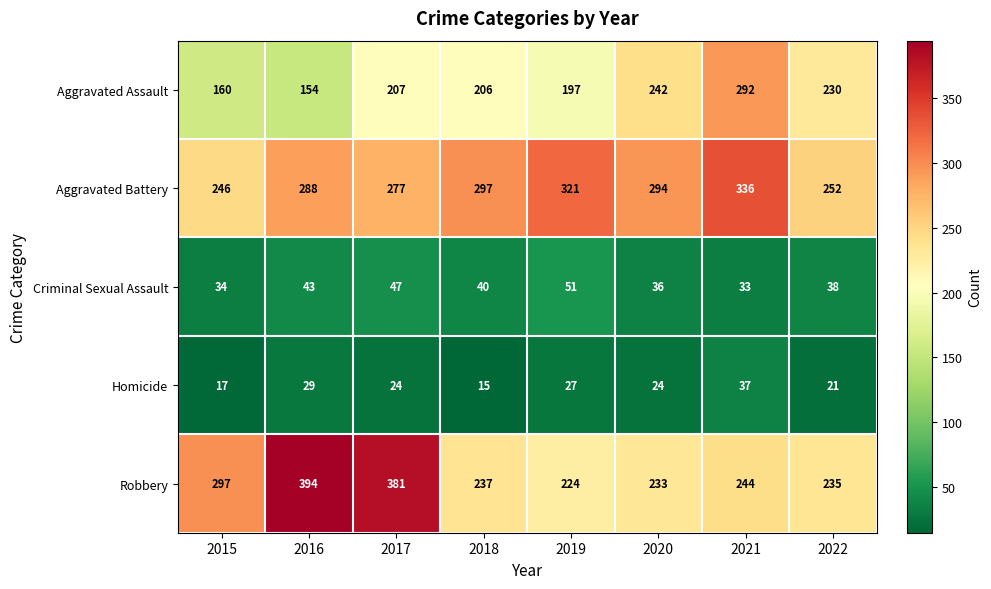

Which series changed the most between 2019 and 2021?

Aggravated Assault